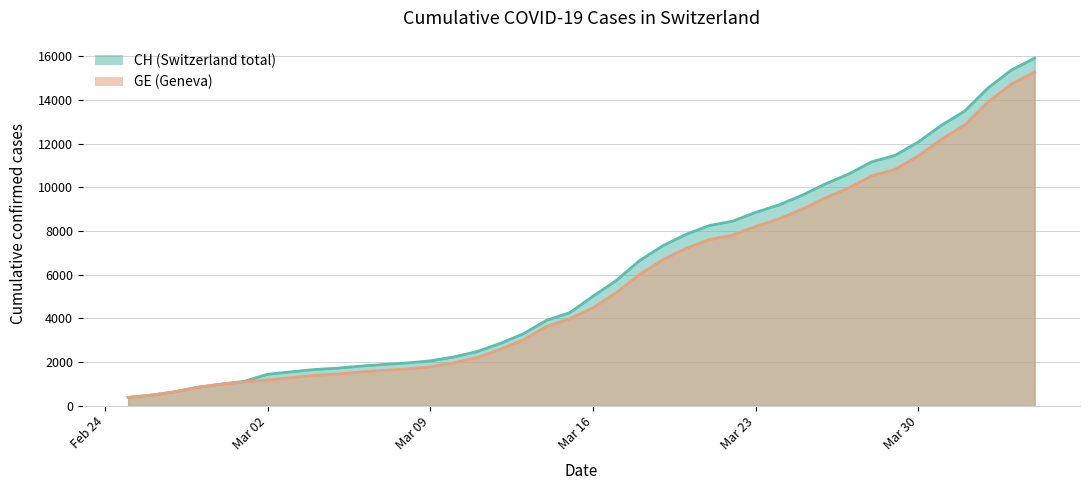

What is the greatest value displayed?

15926